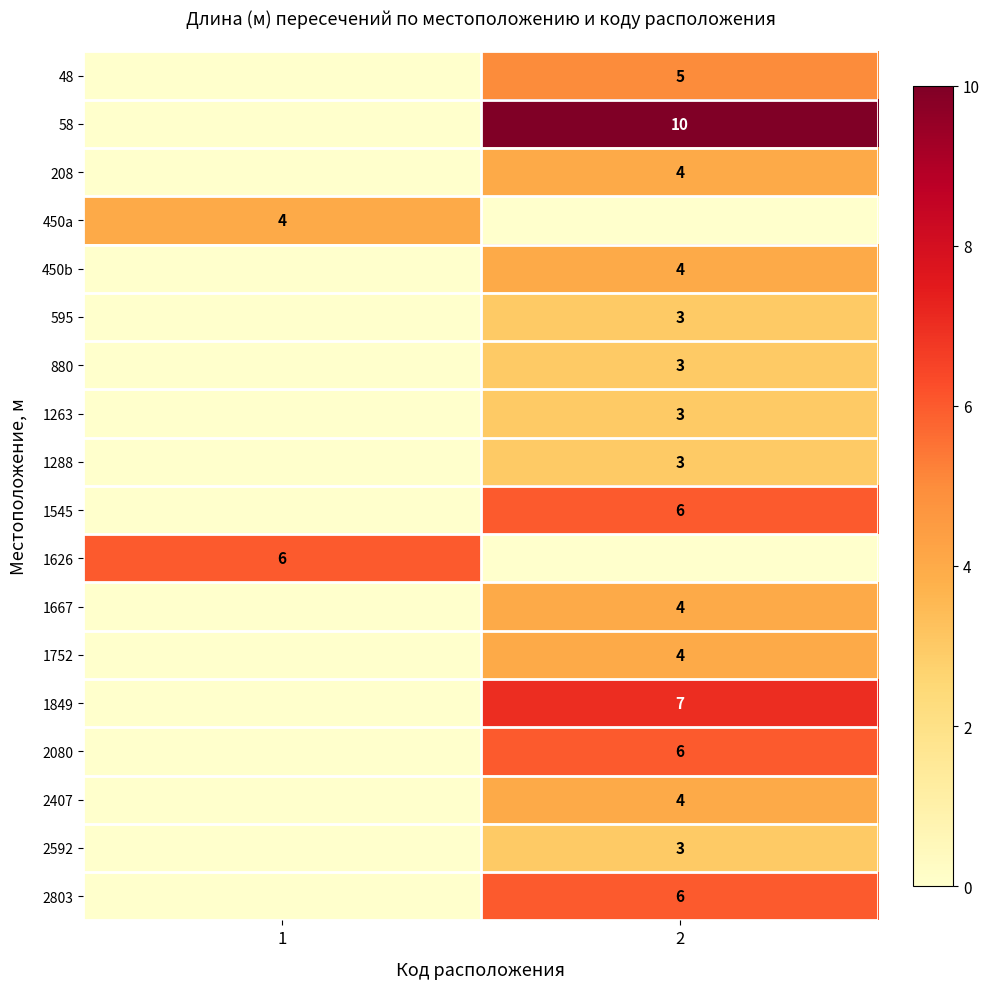

True or false: 48 has a value of 8 at 2.

False